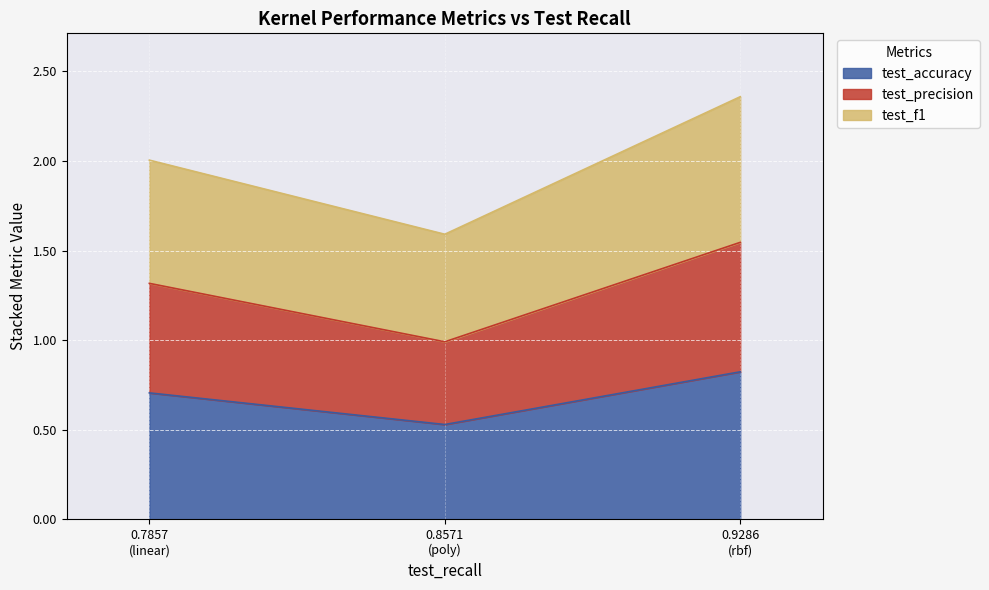

What is the highest value of the test_accuracy series?

0.8